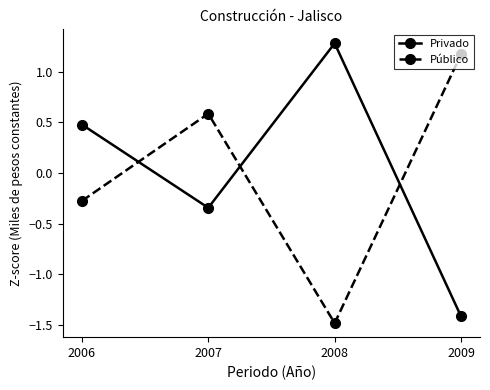

Does the chart display data point markers on the line(s)?

Yes